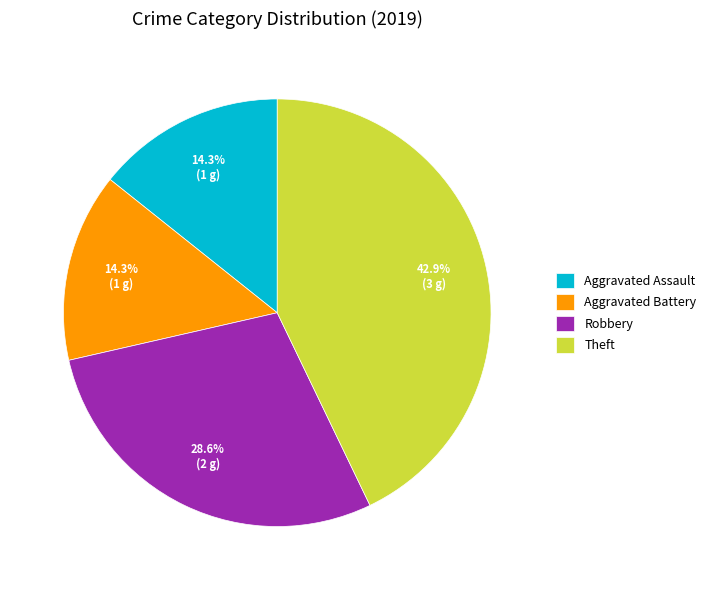

To the nearest percent, what is the difference between the Aggravated Battery and Robbery slice percentages?

14%